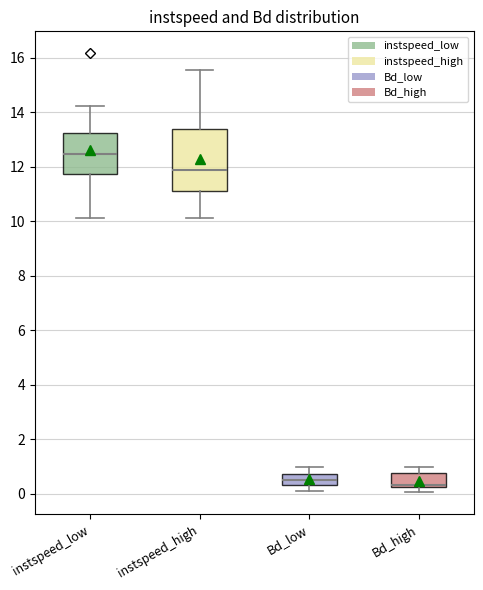

Reading left to right, transcribe this box plot: for each box, give where its median line is, the range the box spans, and where its two whiskers end, as read against the y-axis. The values are not printed on the chart, so give them approximately, as read against the axis.

instspeed_low: median 12.4, box 11.8 to 13.2, whiskers 10.2 to 14.2
instspeed_high: median 11.8, box 11.2 to 13.4, whiskers 10.2 to 15.6
Bd_low: median 0.6, box 0.4 to 0.8, whiskers 0.0 to 1.0
Bd_high: median 0.4, box 0.2 to 0.8, whiskers 0.0 to 1.0